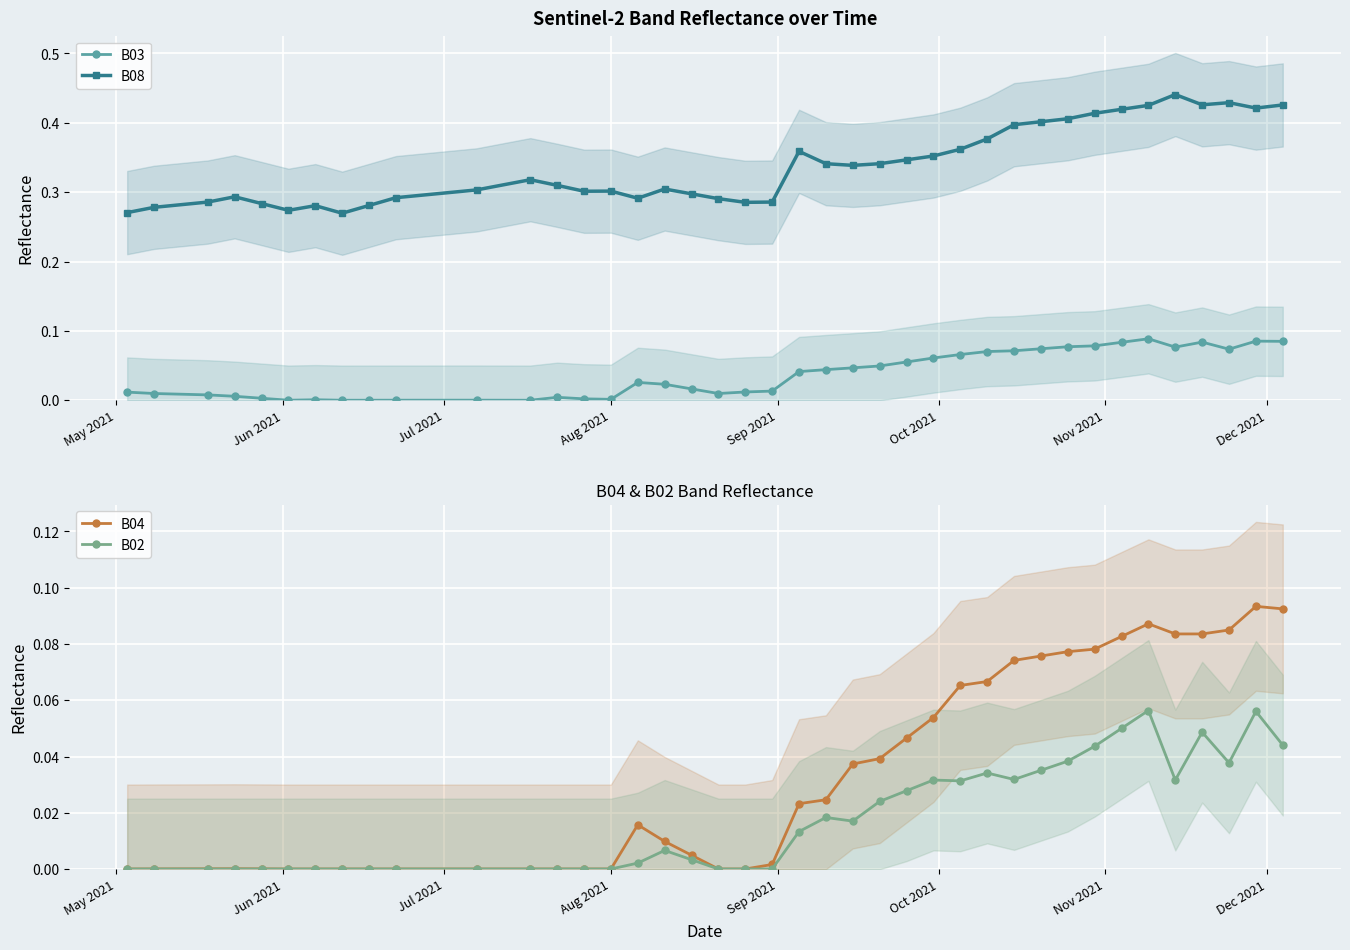

What is the difference between the maximum and minimum values in the B08 series?

0.2